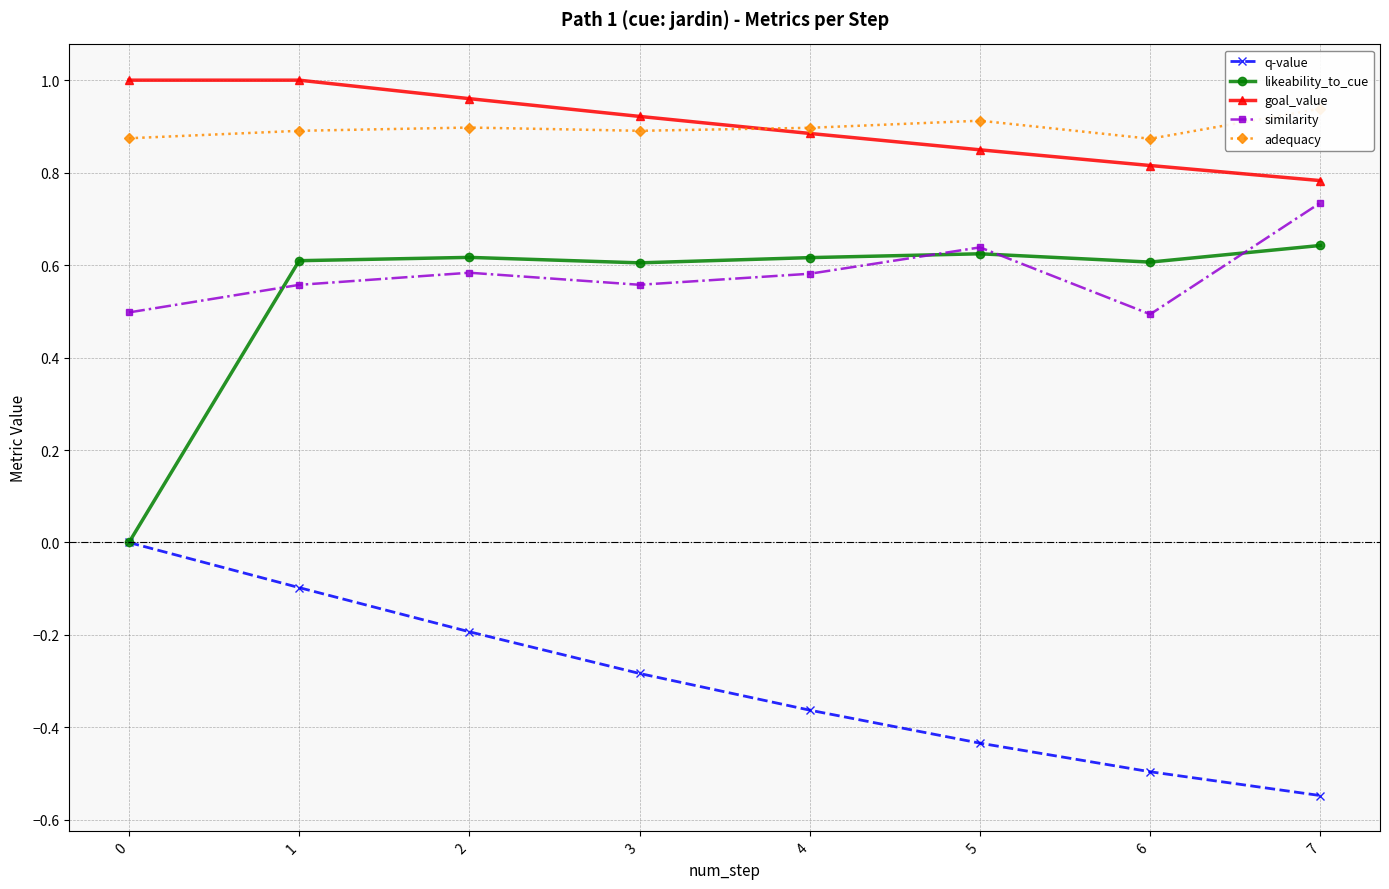

What are all the series names shown in the legend?

q-value, likeability_to_cue, goal_value, similarity, adequacy